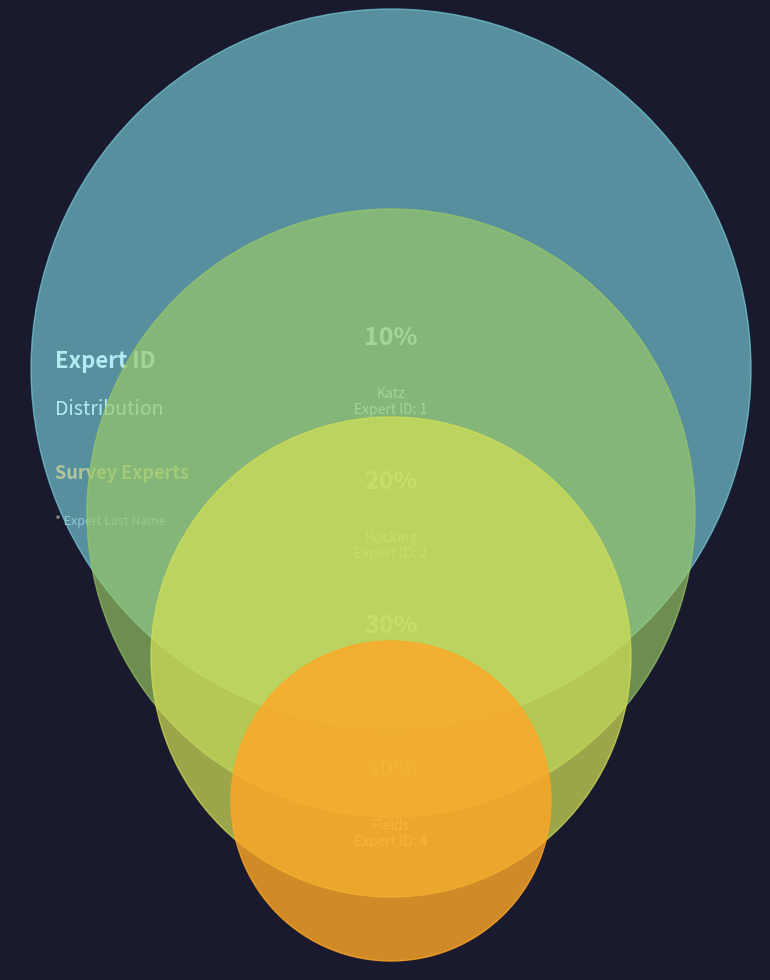

Count the number of slices in the pie.

4